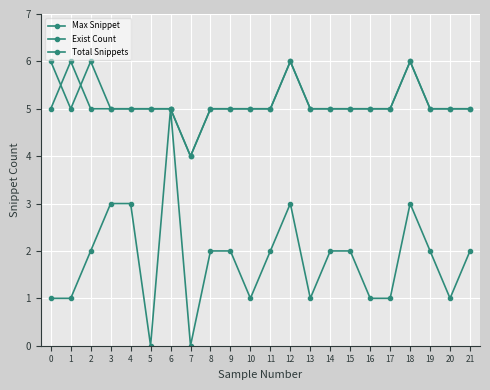

Is this an area chart (filled region under the line)?

No